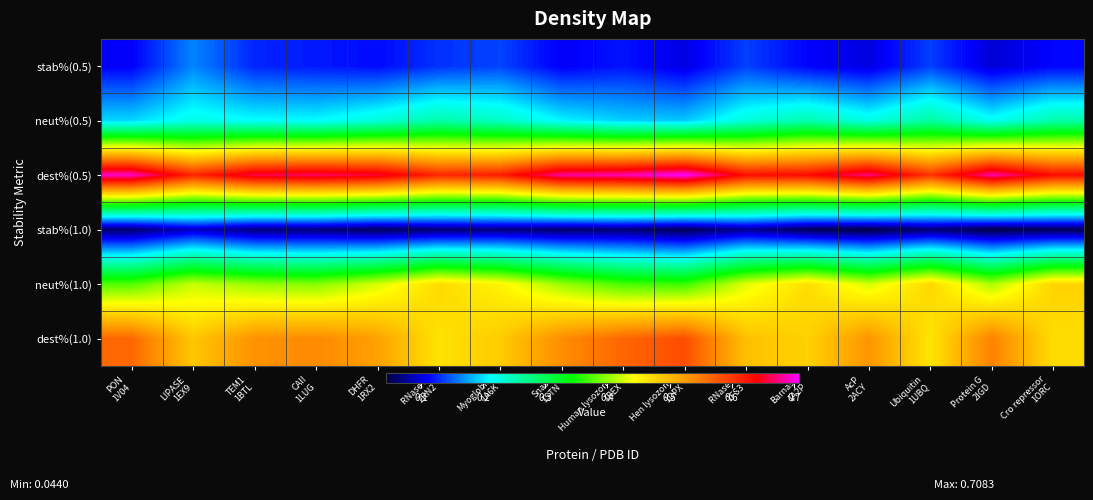

Reading right to left, what are all the values shown in this chart?

stab%(0.5): Cro repressor
1ORC=0.1	Protein G
2IGD=0.1	Ubiquitin
1UBQ=0.1	AcP
2ACY=0.1	Barnase
1A2P=0.1	RNase A
1FS3=0.1	Hen lysozome
1DPX=0.1	Human lysozome
1REX=0.1	Snase
1STN=0.1	Myoglobin
1A6K=0.1	RNase H
2RN2=0.1	DHFR
1RX2=0.1	CAII
1LUG=0.1	TEM1
1BTL=0.1	LIPASE
1EX9=0.2	PON
1V04=0.1
neut%(0.5): Cro repressor
1ORC=0.3	Protein G
2IGD=0.2	Ubiquitin
1UBQ=0.3	AcP
2ACY=0.2	Barnase
1A2P=0.3	RNase A
1FS3=0.2	Hen lysozome
1DPX=0.2	Human lysozome
1REX=0.2	Snase
1STN=0.2	Myoglobin
1A6K=0.2	RNase H
2RN2=0.3	DHFR
1RX2=0.2	CAII
1LUG=0.2	TEM1
1BTL=0.2	LIPASE
1EX9=0.2	PON
1V04=0.2
dest%(0.5): Cro repressor
1ORC=0.6	Protein G
2IGD=0.7	Ubiquitin
1UBQ=0.6	AcP
2ACY=0.7	Barnase
1A2P=0.6	RNase A
1FS3=0.6	Hen lysozome
1DPX=0.7	Human lysozome
1REX=0.7	Snase
1STN=0.7	Myoglobin
1A6K=0.6	RNase H
2RN2=0.6	DHFR
1RX2=0.7	CAII
1LUG=0.7	TEM1
1BTL=0.7	LIPASE
1EX9=0.6	PON
1V04=0.7
stab%(1.0): Cro repressor
1ORC=0.1	Protein G
2IGD=0.0	Ubiquitin
1UBQ=0.1	AcP
2ACY=0.0	Barnase
1A2P=0.1	RNase A
1FS3=0.1	Hen lysozome
1DPX=0.0	Human lysozome
1REX=0.1	Snase
1STN=0.1	Myoglobin
1A6K=0.1	RNase H
2RN2=0.1	DHFR
1RX2=0.1	CAII
1LUG=0.1	TEM1
1BTL=0.1	LIPASE
1EX9=0.1	PON
1V04=0.1
neut%(1.0): Cro repressor
1ORC=0.5	Protein G
2IGD=0.4	Ubiquitin
1UBQ=0.5	AcP
2ACY=0.4	Barnase
1A2P=0.5	RNase A
1FS3=0.4	Hen lysozome
1DPX=0.4	Human lysozome
1REX=0.4	Snase
1STN=0.4	Myoglobin
1A6K=0.5	RNase H
2RN2=0.5	DHFR
1RX2=0.4	CAII
1LUG=0.4	TEM1
1BTL=0.4	LIPASE
1EX9=0.4	PON
1V04=0.4
dest%(1.0): Cro repressor
1ORC=0.5	Protein G
2IGD=0.5	Ubiquitin
1UBQ=0.5	AcP
2ACY=0.5	Barnase
1A2P=0.5	RNase A
1FS3=0.5	Hen lysozome
1DPX=0.6	Human lysozome
1REX=0.6	Snase
1STN=0.5	Myoglobin
1A6K=0.5	RNase H
2RN2=0.5	DHFR
1RX2=0.5	CAII
1LUG=0.5	TEM1
1BTL=0.5	LIPASE
1EX9=0.5	PON
1V04=0.6